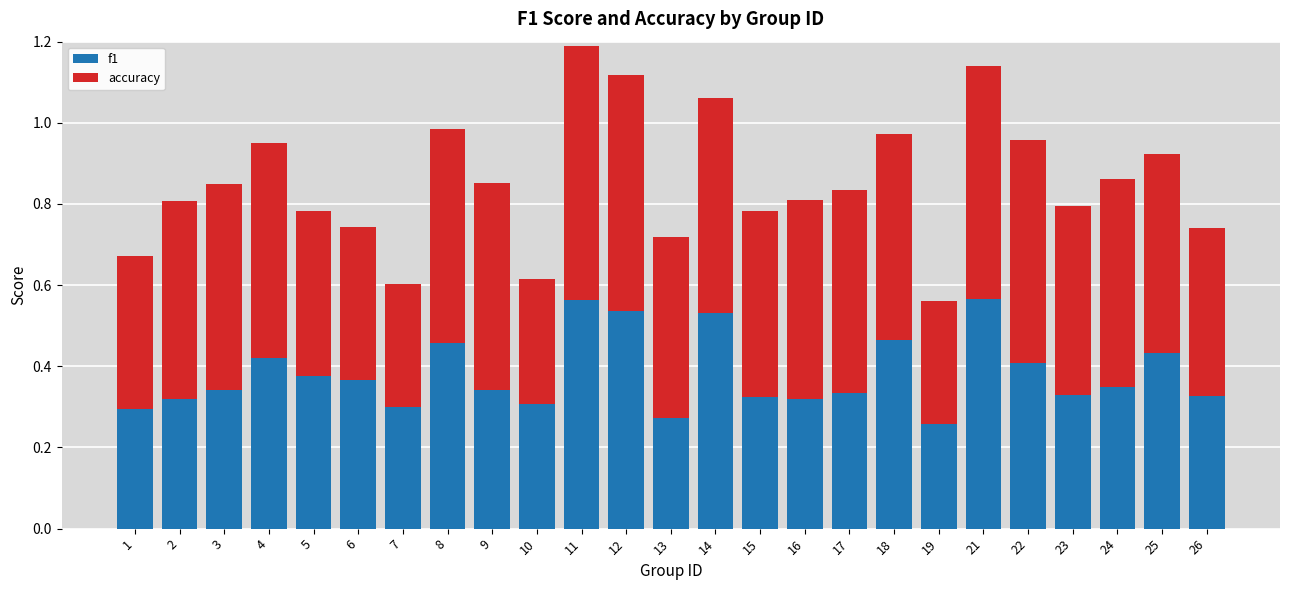

How many bars are there in total?

25